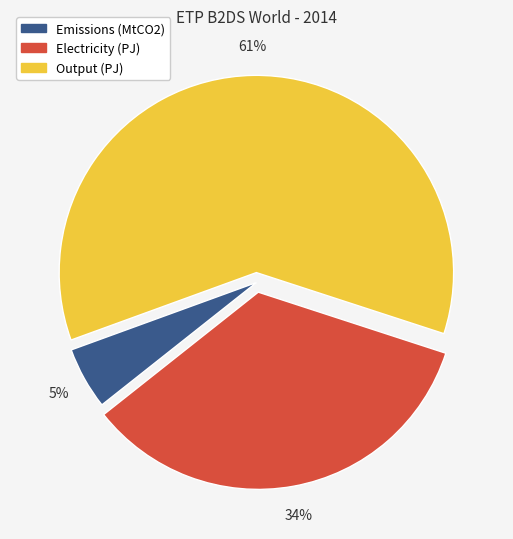

Which category accounts for the majority?

Output (PJ)